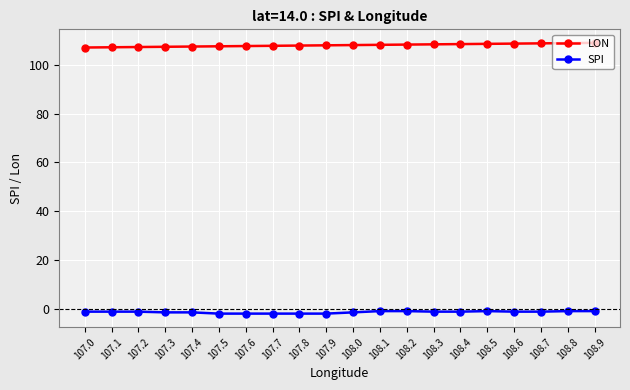

Rank the series at 107.2 from lowest to highest value.

SPI, LON